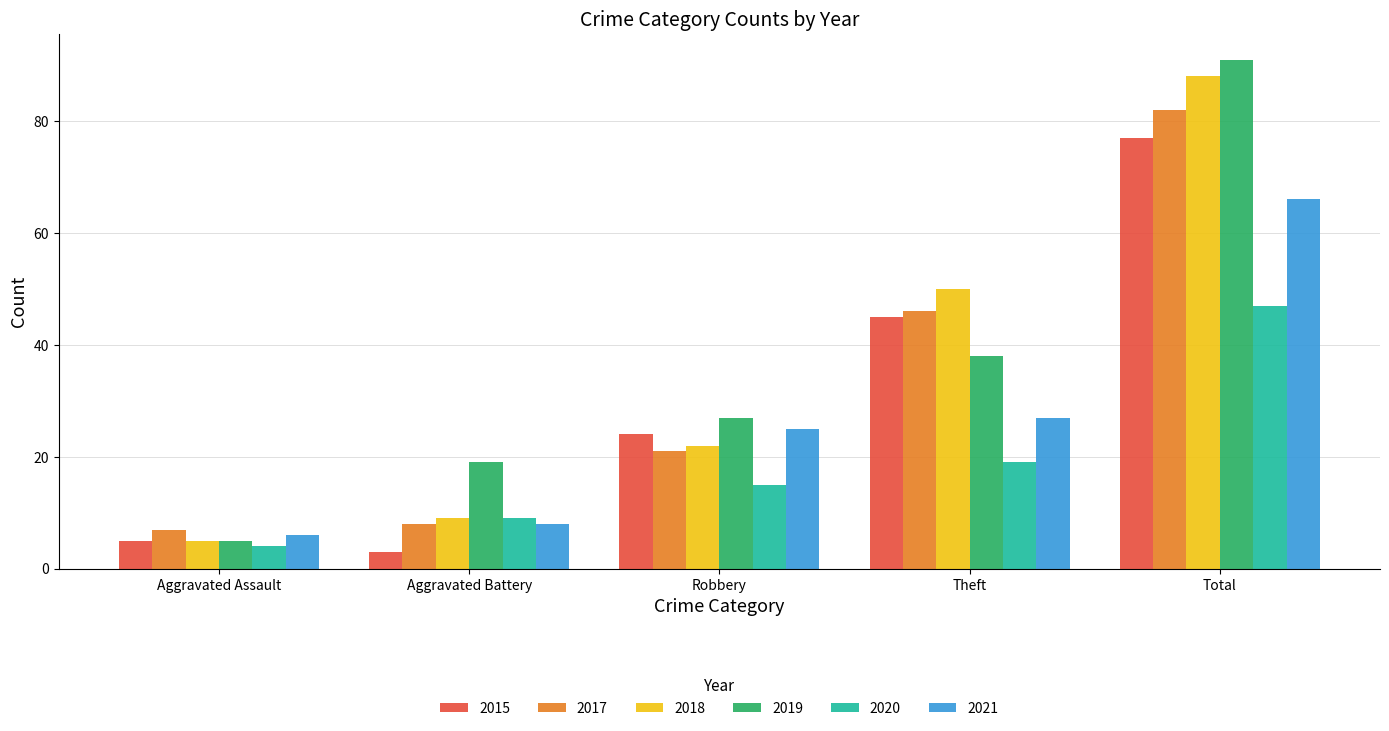

Reading left to right, what are all the values shown in this chart?

2015: 5	3	24	45	77
2017: 7	8	21	46	82
2018: 5	9	22	50	88
2019: 5	19	27	38	91
2020: 4	9	15	19	47
2021: 6	8	25	27	66